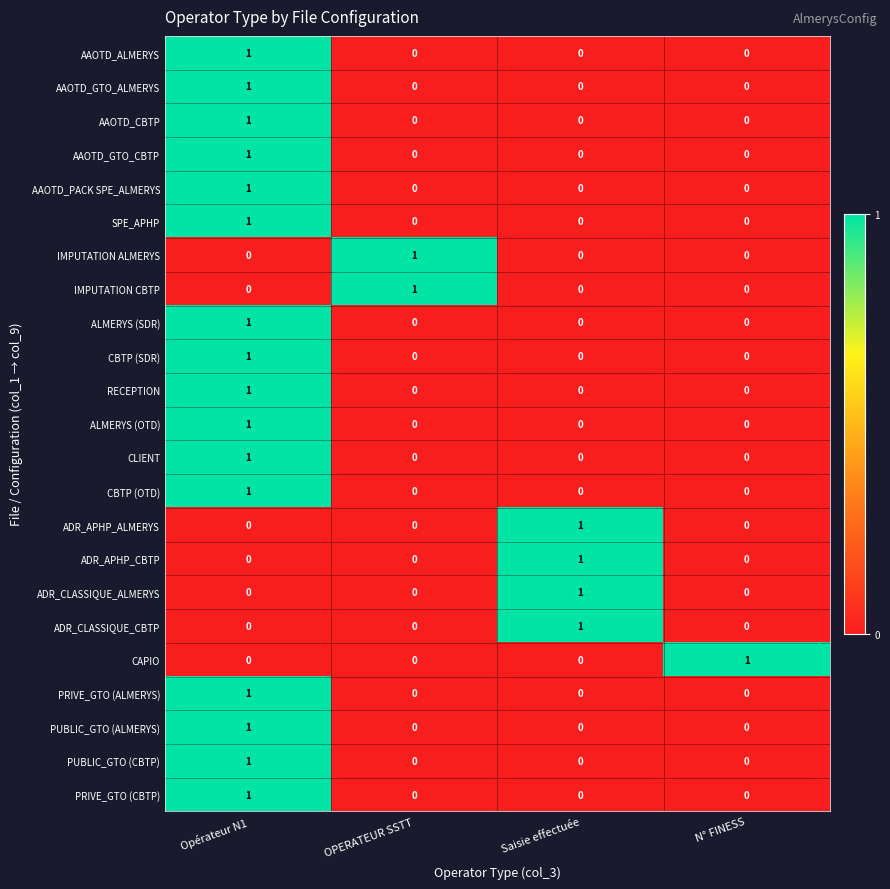

How many ADR_APHP_ALMERYS values are between 0 and 1?

4